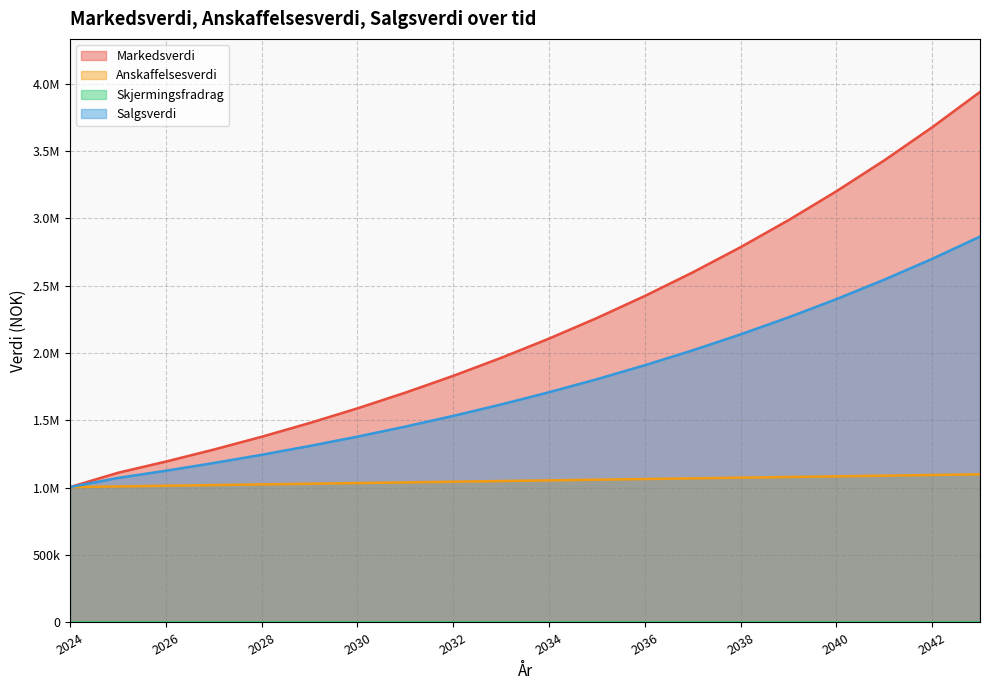

True or false: Anskaffelsesverdi and Markedsverdi cross at least once.

False